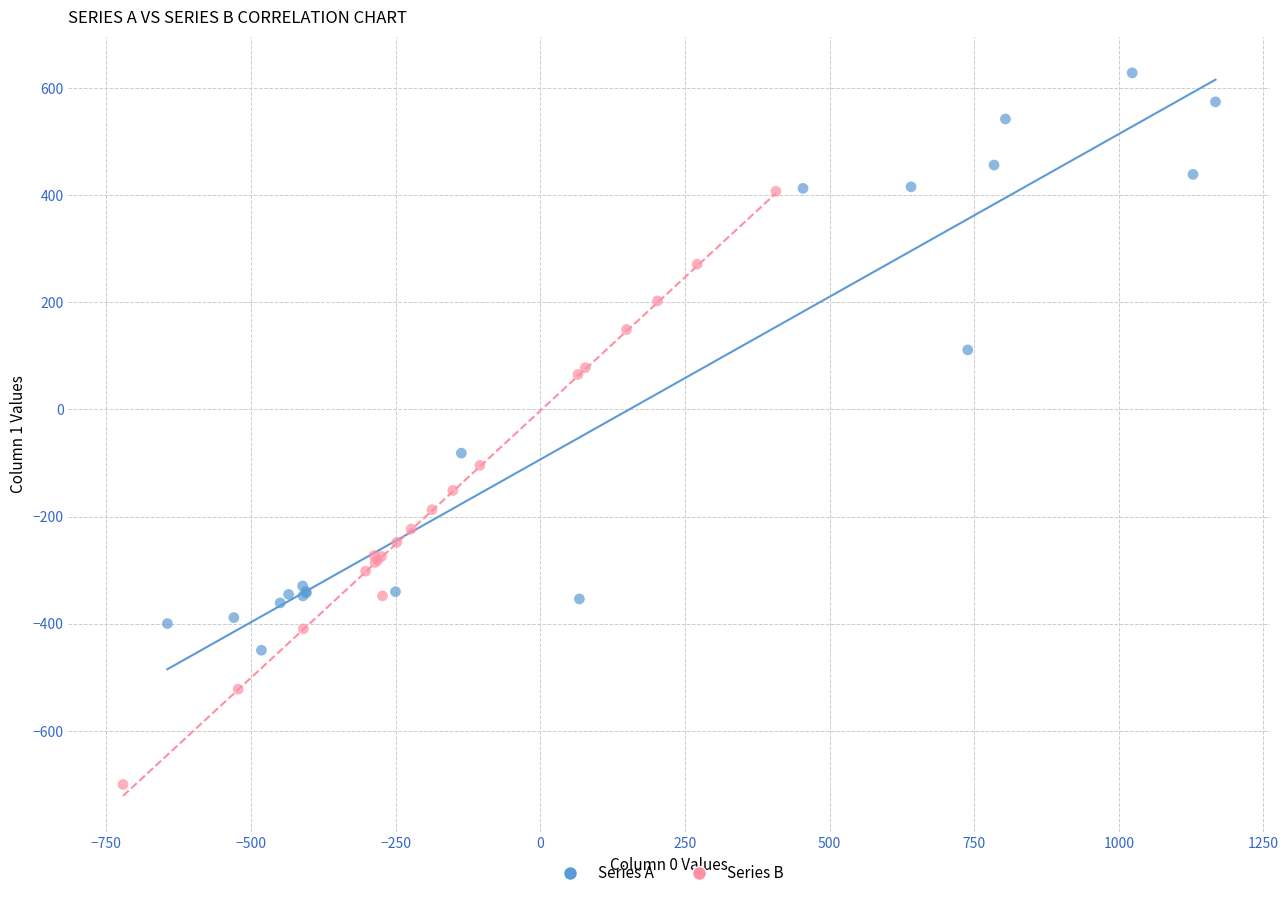

Which series contains the lowest Y value?

Series B